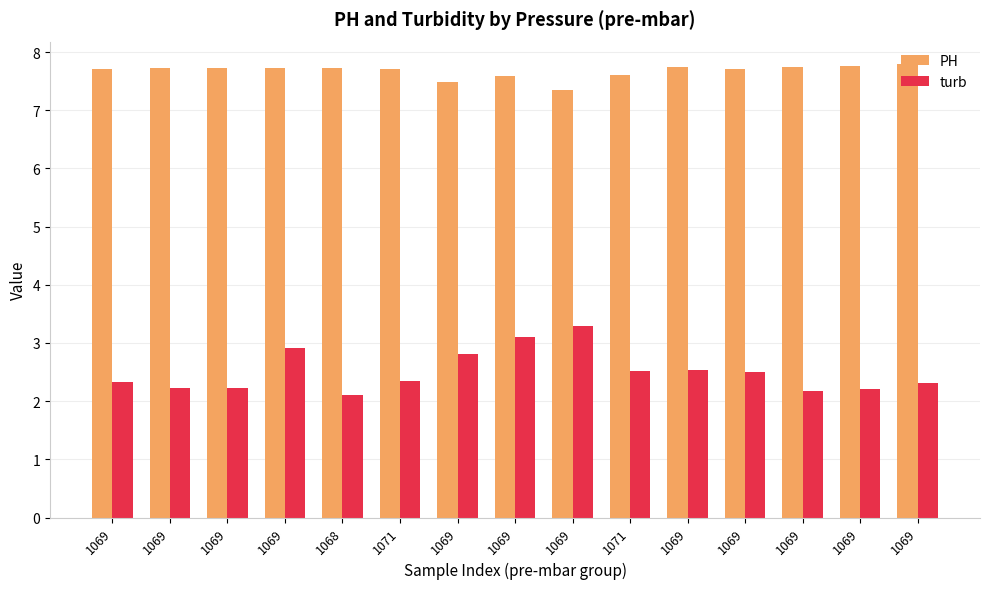

Rank the series at 1069 from lowest to highest value.

turb, PH